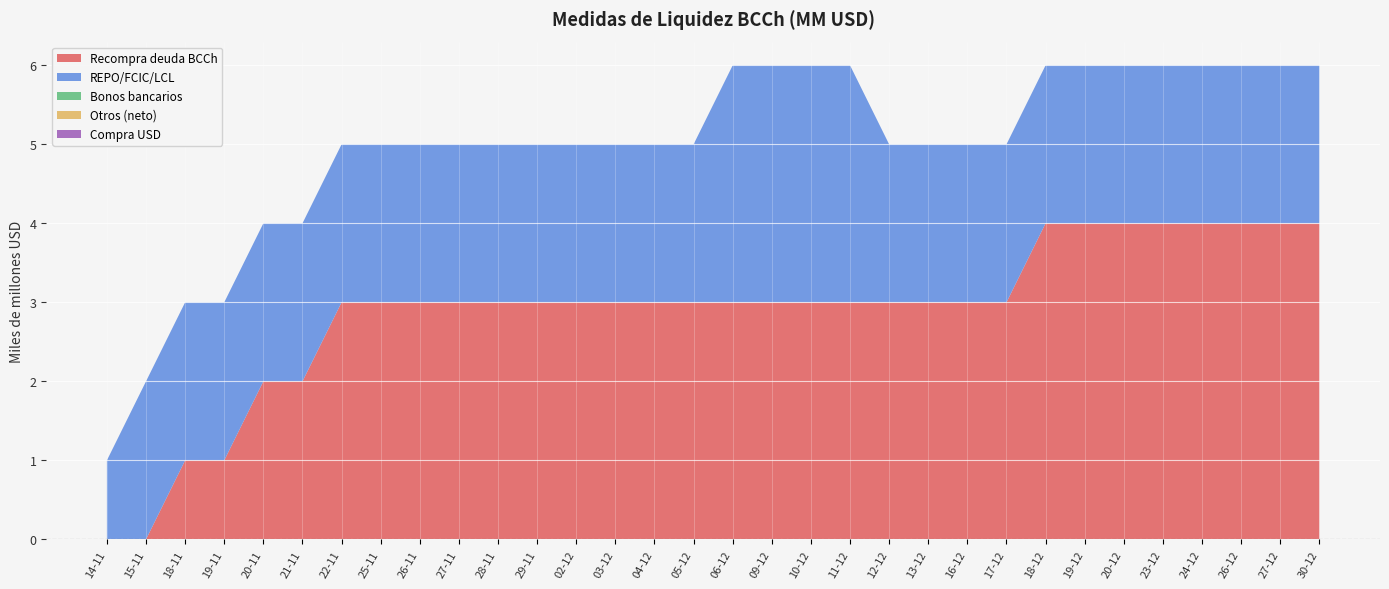

Reading right to left, what are all the values shown in this chart?

Recompra deuda BCCh: 30-12=4	27-12=4	26-12=4	24-12=4	23-12=4	20-12=4	19-12=4	18-12=4	17-12=3	16-12=3	13-12=3	12-12=3	11-12=3	10-12=3	09-12=3	06-12=3	05-12=3	04-12=3	03-12=3	02-12=3	29-11=3	28-11=3	27-11=3	26-11=3	25-11=3	22-11=3	21-11=2	20-11=2	19-11=1	18-11=1	15-11=0	14-11=0
REPO/FCIC/LCL: 30-12=2	27-12=2	26-12=2	24-12=2	23-12=2	20-12=2	19-12=2	18-12=2	17-12=2	16-12=2	13-12=2	12-12=2	11-12=3	10-12=3	09-12=3	06-12=3	05-12=2	04-12=2	03-12=2	02-12=2	29-11=2	28-11=2	27-11=2	26-11=2	25-11=2	22-11=2	21-11=2	20-11=2	19-11=2	18-11=2	15-11=2	14-11=1
Bonos bancarios: 30-12=0	27-12=0	26-12=0	24-12=0	23-12=0	20-12=0	19-12=0	18-12=0	17-12=0	16-12=0	13-12=0	12-12=0	11-12=0	10-12=0	09-12=0	06-12=0	05-12=0	04-12=0	03-12=0	02-12=0	29-11=0	28-11=0	27-11=0	26-11=0	25-11=0	22-11=0	21-11=0	20-11=0	19-11=0	18-11=0	15-11=0	14-11=0
Otros (neto): 30-12=0	27-12=0	26-12=0	24-12=0	23-12=0	20-12=0	19-12=0	18-12=0	17-12=0	16-12=0	13-12=0	12-12=0	11-12=0	10-12=0	09-12=0	06-12=0	05-12=0	04-12=0	03-12=0	02-12=0	29-11=0	28-11=0	27-11=0	26-11=0	25-11=0	22-11=0	21-11=0	20-11=0	19-11=0	18-11=0	15-11=0	14-11=0
Compra USD: 30-12=0	27-12=0	26-12=0	24-12=0	23-12=0	20-12=0	19-12=0	18-12=0	17-12=0	16-12=0	13-12=0	12-12=0	11-12=0	10-12=0	09-12=0	06-12=0	05-12=0	04-12=0	03-12=0	02-12=0	29-11=0	28-11=0	27-11=0	26-11=0	25-11=0	22-11=0	21-11=0	20-11=0	19-11=0	18-11=0	15-11=0	14-11=0